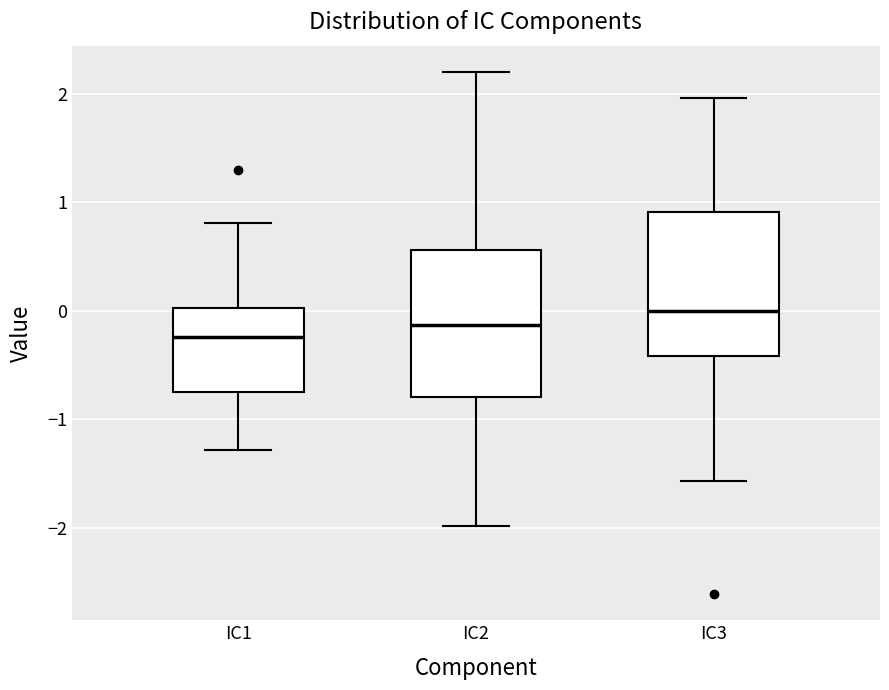

Reading left to right, transcribe this box plot: for each box, give where its median line is, the range the box spans, and where its two whiskers end, as read against the y-axis. The values are not printed on the chart, so give them approximately, as read against the axis.

IC1: median -0.2, box -0.7 to 0.0, whiskers -1.3 to 0.8
IC2: median -0.1, box -0.8 to 0.6, whiskers -2.0 to 2.2
IC3: median 0.0, box -0.4 to 0.9, whiskers -1.6 to 2.0